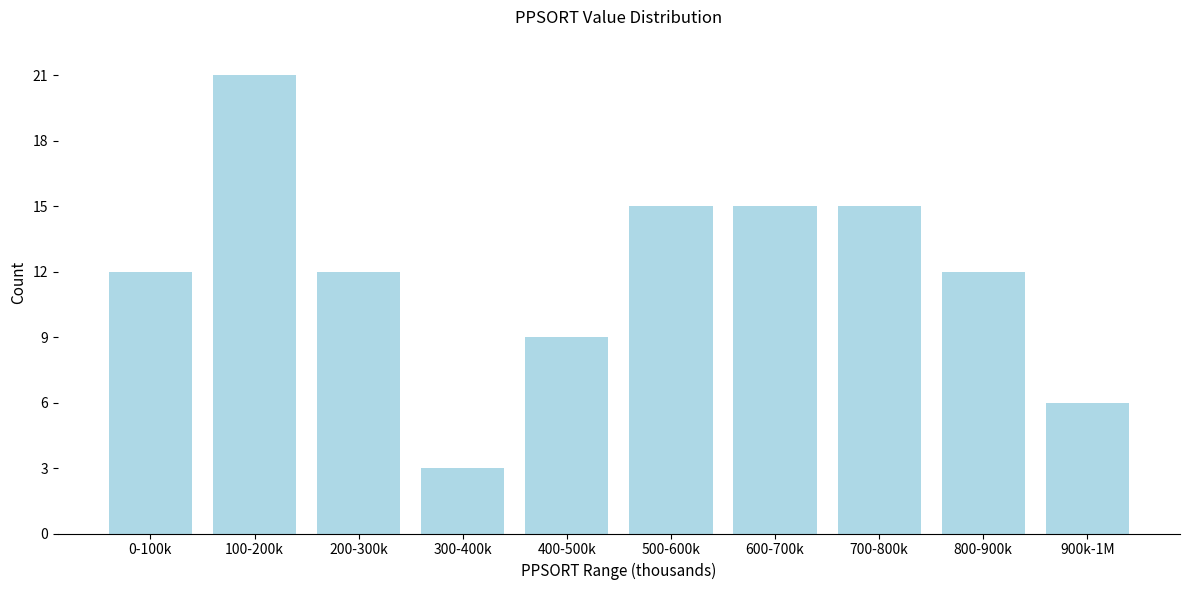

Reading right to left, extract all data points from this chart.

900k-1M=6	800-900k=12	700-800k=15	600-700k=15	500-600k=15	400-500k=9	300-400k=3	200-300k=12	100-200k=21	0-100k=12